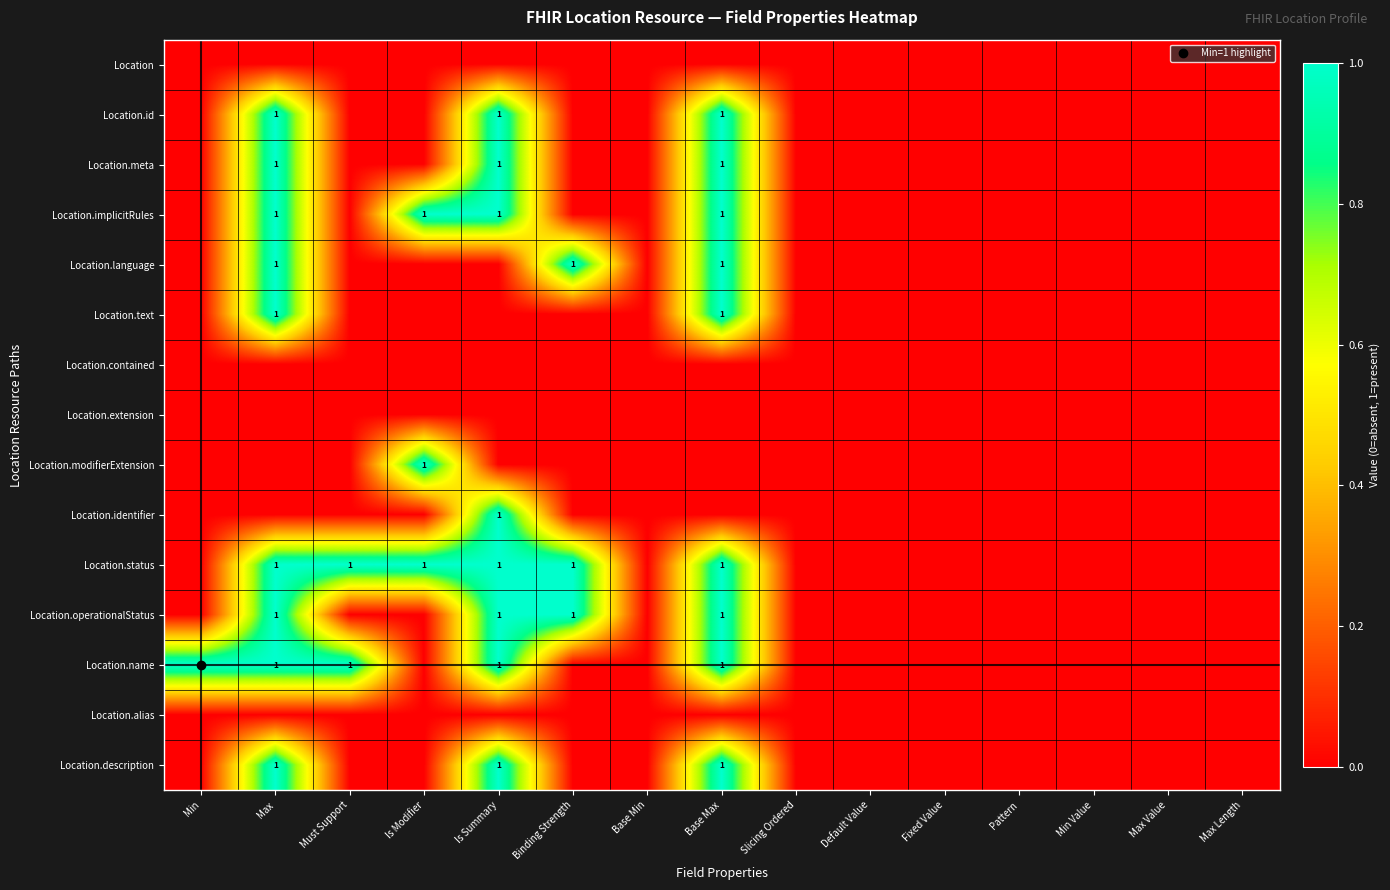

How many data points in Location.text are above 0?

2